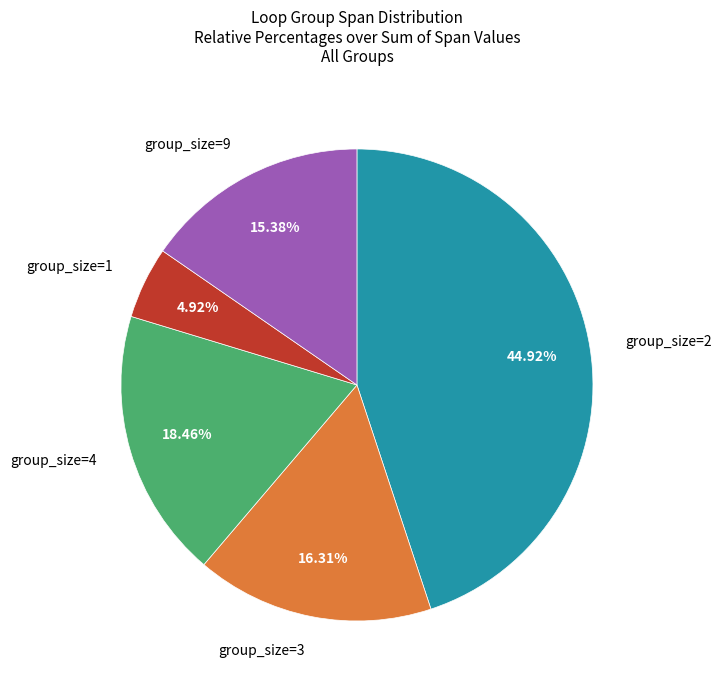

Is there any slice that represents more than half of the pie?

No